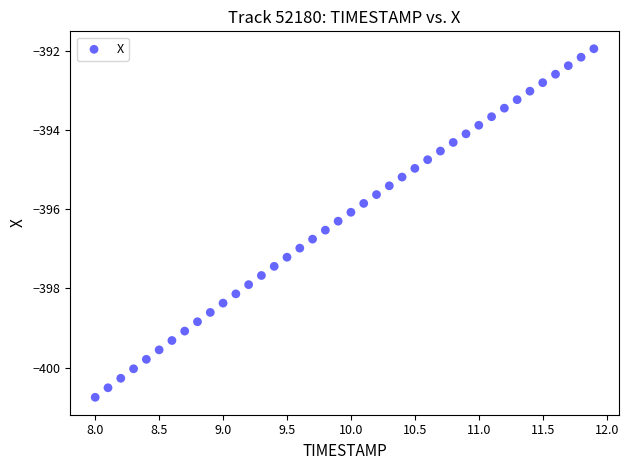

What is the range of X values (max minus min)?

3.9